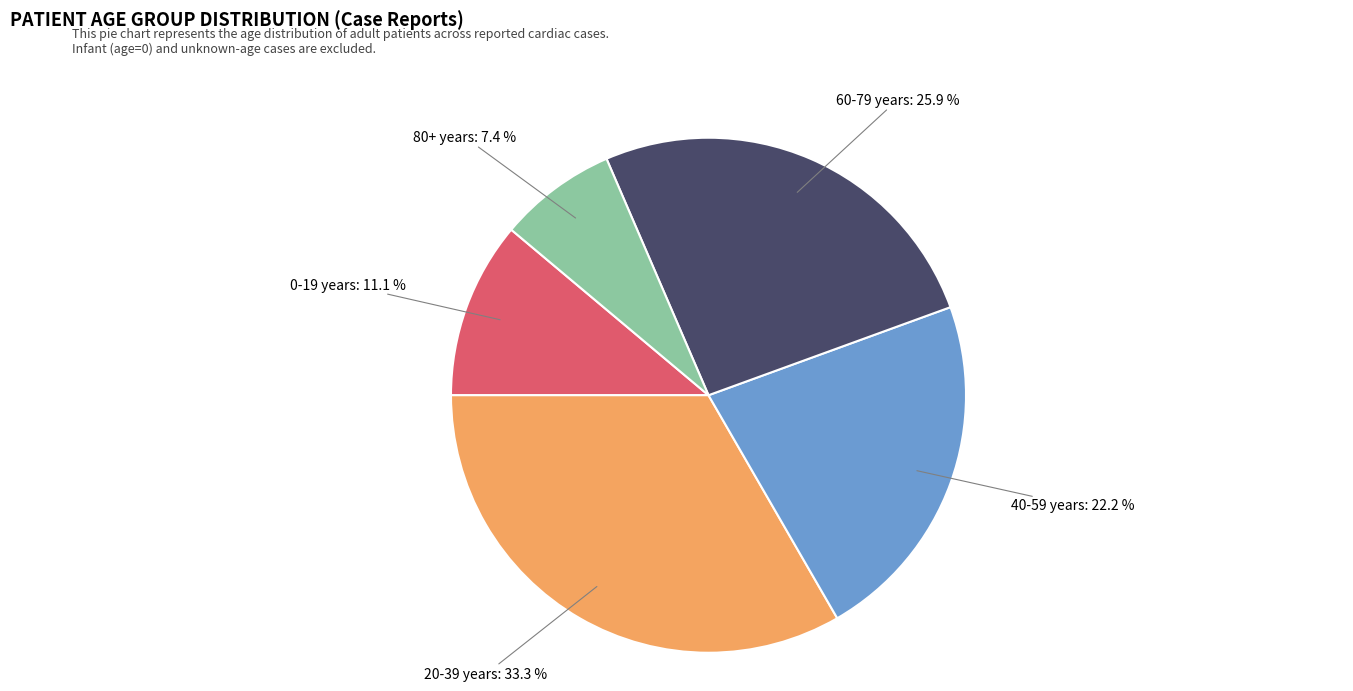

Does any single category account for the majority?

No